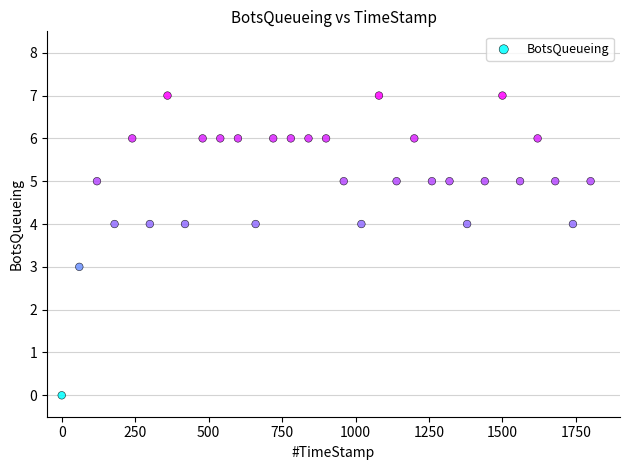

What is the range of Y values (max minus min)?

7